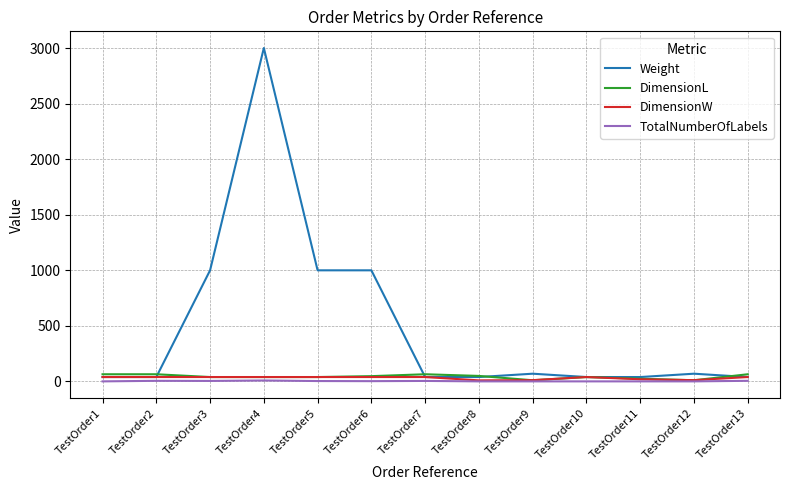

What is the lowest value of the TotalNumberOfLabels series?

1